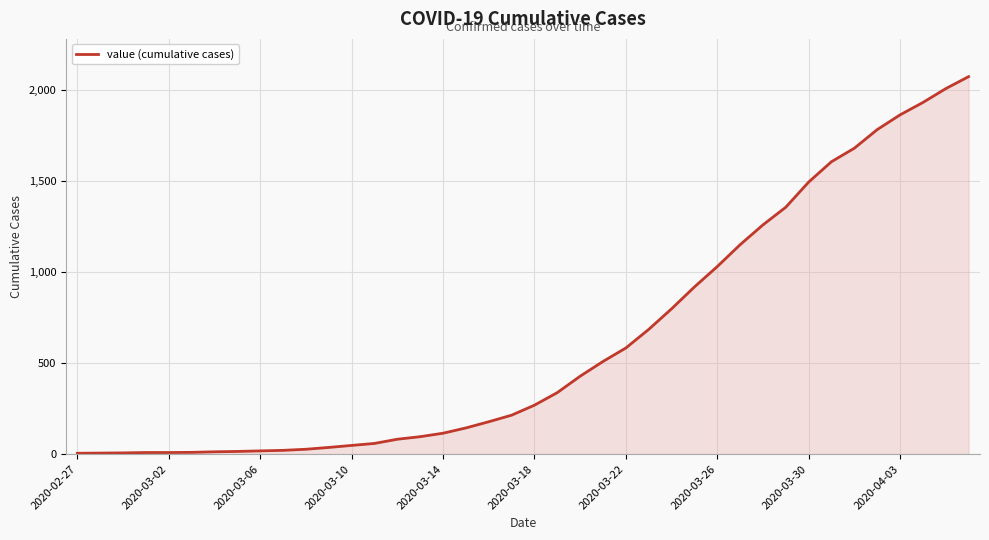

What is the maximum value shown in the chart?

2073